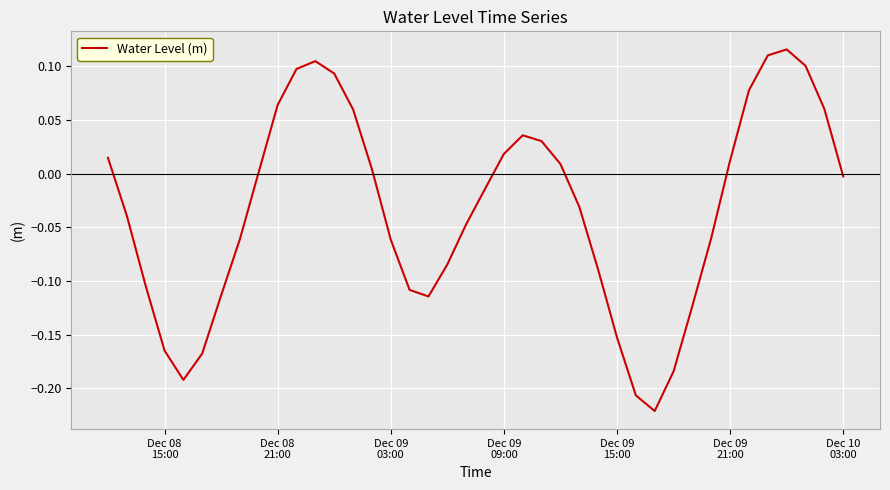

What is the difference between the maximum and minimum values?

0.3